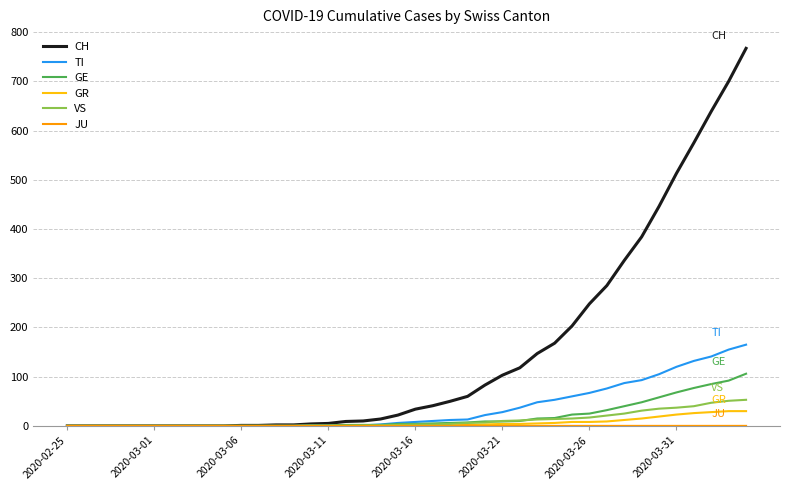

Which series has the largest range (max minus min)?

CH